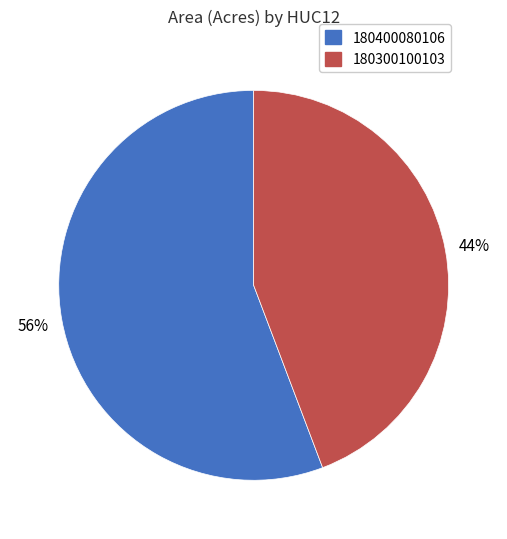

To the nearest percent, what portion does 180300100103 represent?

44%